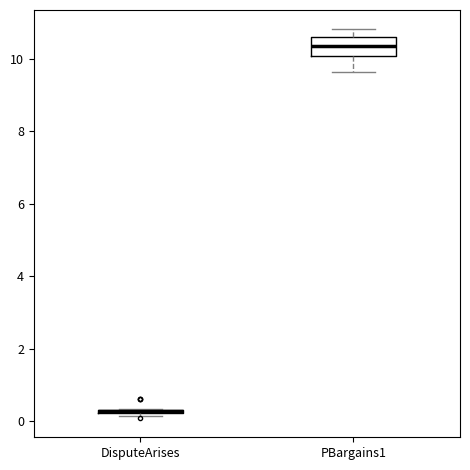

Comparing the boxes themselves (not the whiskers), which one is the tallest?

PBargains1